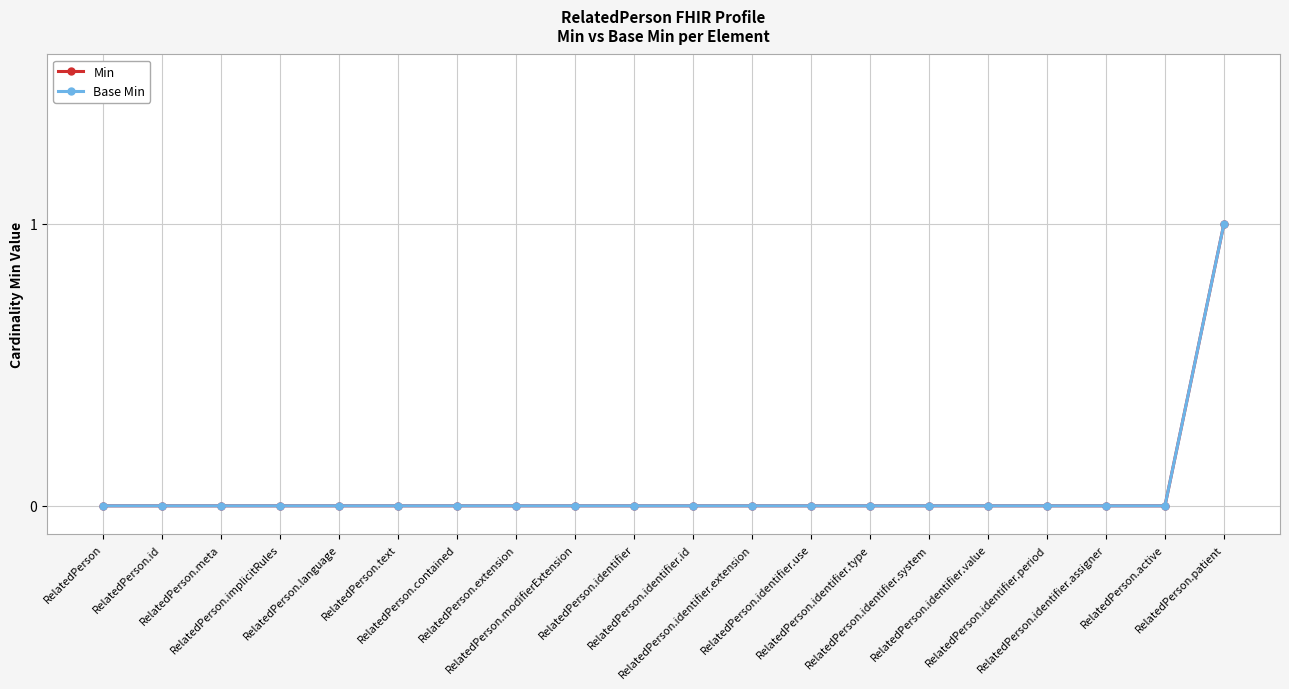

Is it true that Base Min equals 0 at RelatedPerson.meta?

True